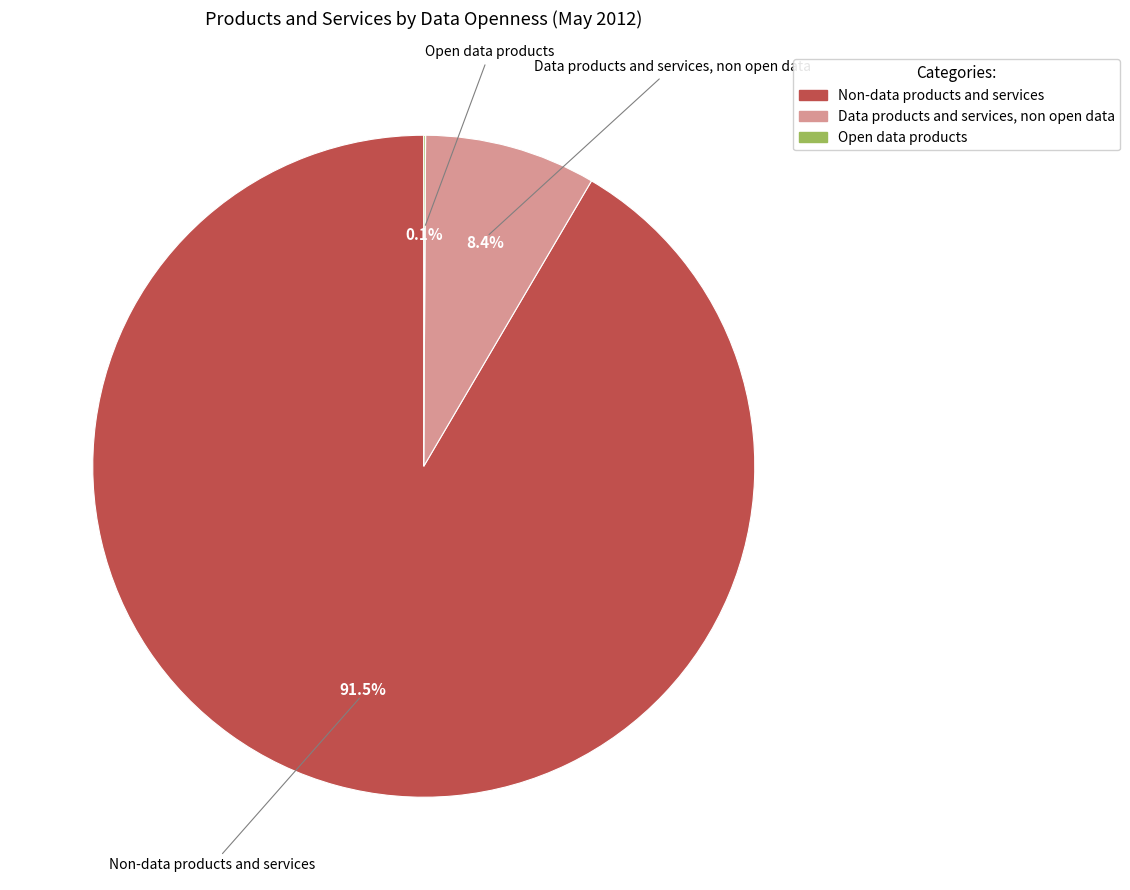

To the nearest percent, what is the average slice percentage?

33%